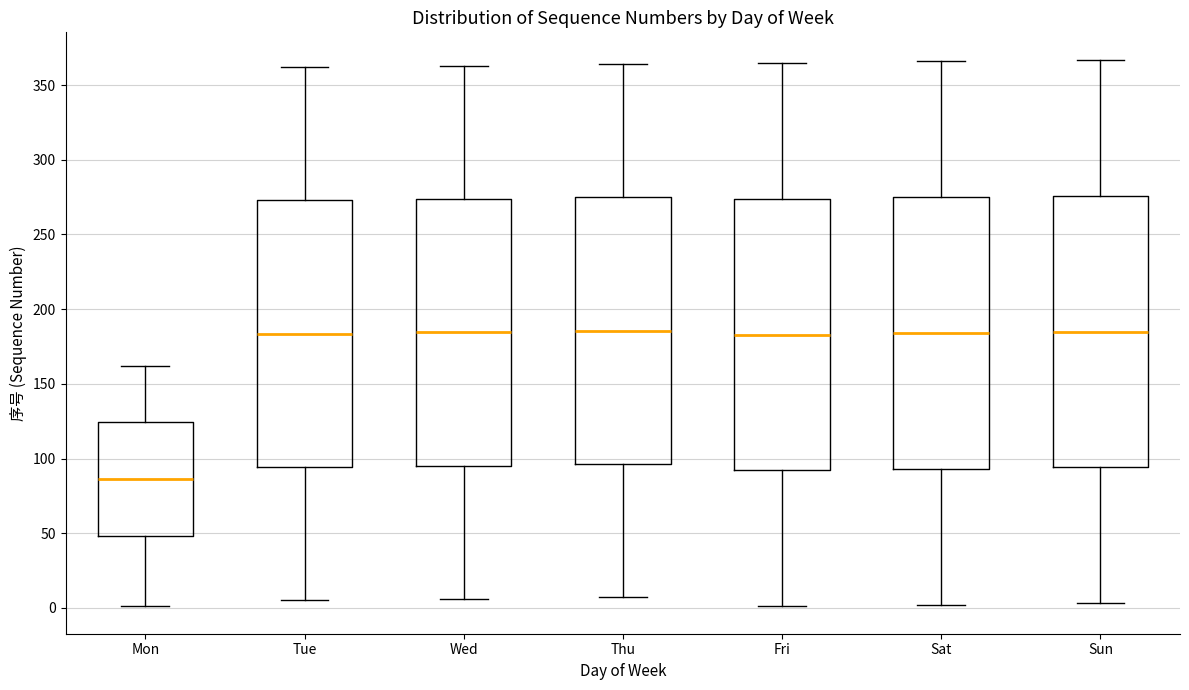

Reading left to right, read every box against the y-axis: the position of its median line, the range the box covers, and the ends of its whiskers. The values are not printed on the chart, so give them approximately, as read against the axis.

Mon: median 85, box 50 to 125, whiskers 0 to 160
Tue: median 185, box 95 to 275, whiskers 5 to 360
Wed: median 185, box 95 to 275, whiskers 5 to 365
Thu: median 185, box 95 to 275, whiskers 5 to 365
Fri: median 185, box 90 to 275, whiskers 0 to 365
Sat: median 185, box 95 to 275, whiskers 0 to 365
Sun: median 185, box 95 to 275, whiskers 5 to 365